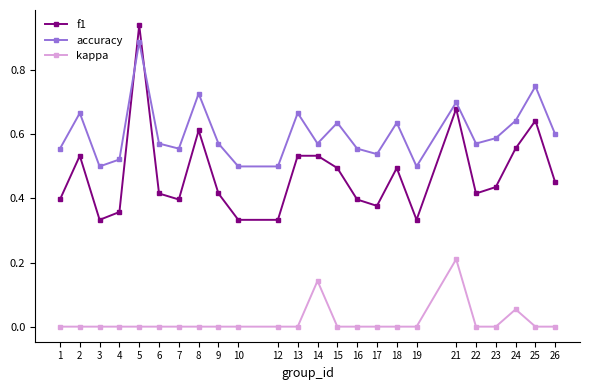

True or false: kappa has more than 2 interior local peaks.

True